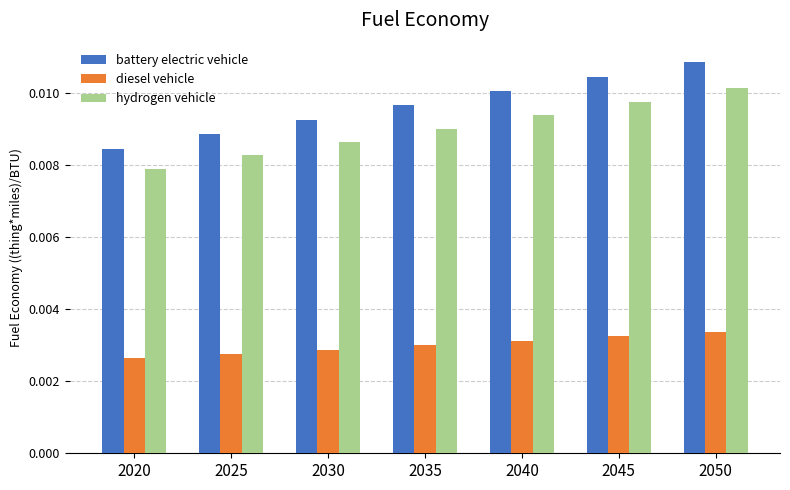

Which series has the largest range (max minus min)?

battery electric vehicle